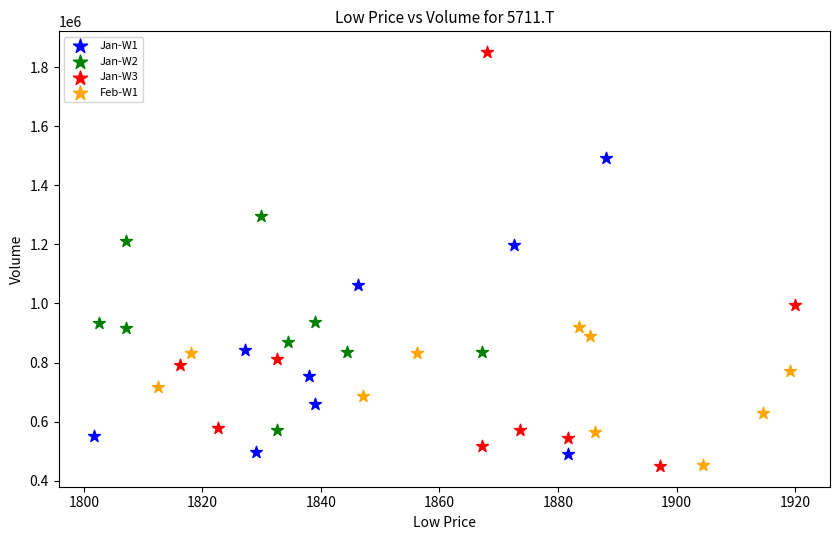

Which series has the widest spread of Y values?

Jan-W3